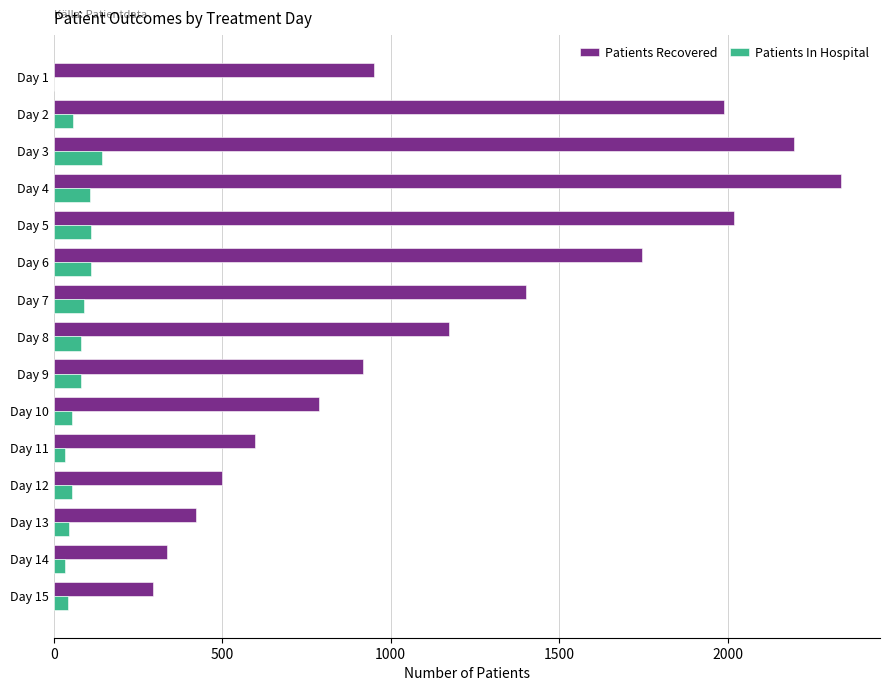

The value of Patients Recovered at Day 6 is 668. True or false?

False